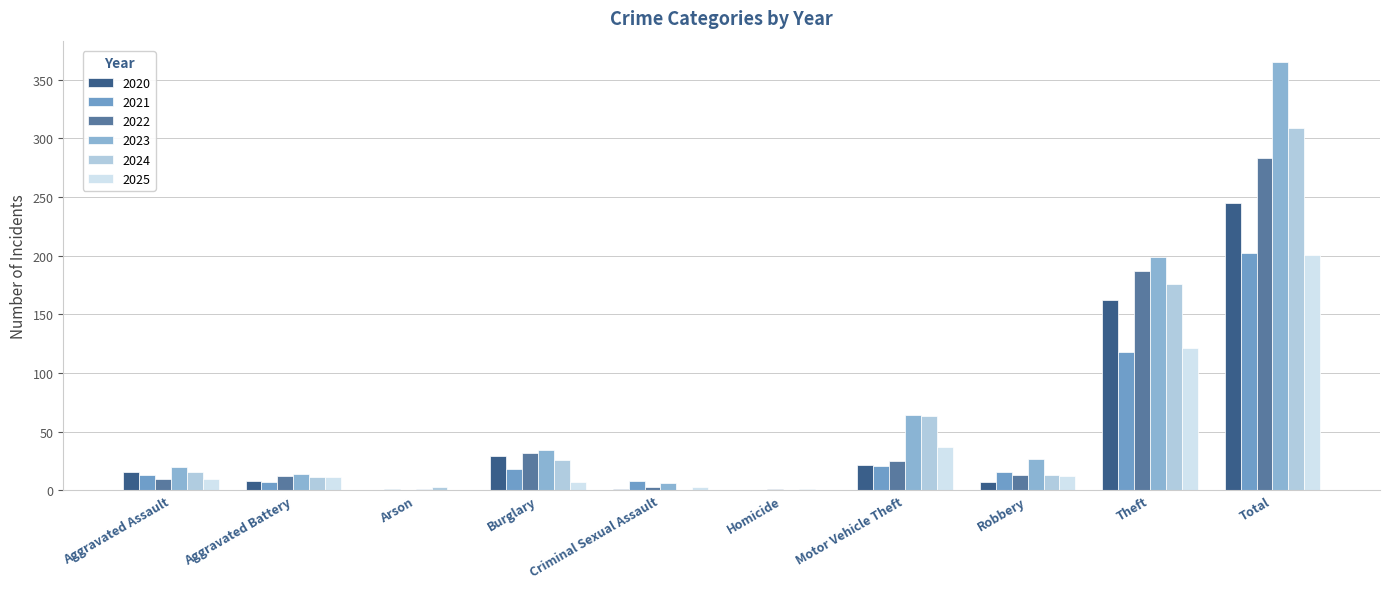

How many groups of bars are there?

10